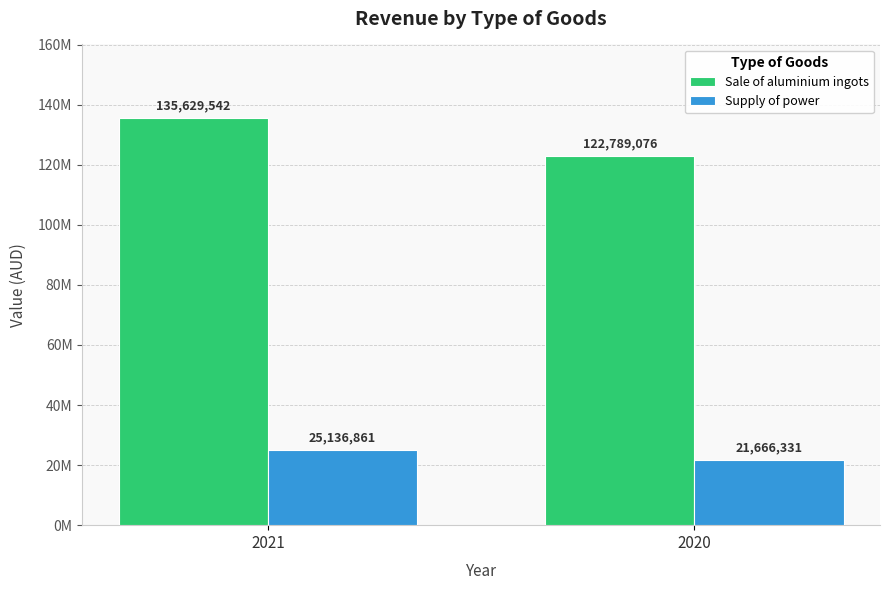

What is the difference between the maximum and minimum values in the Sale of aluminium ingots series?

12840466